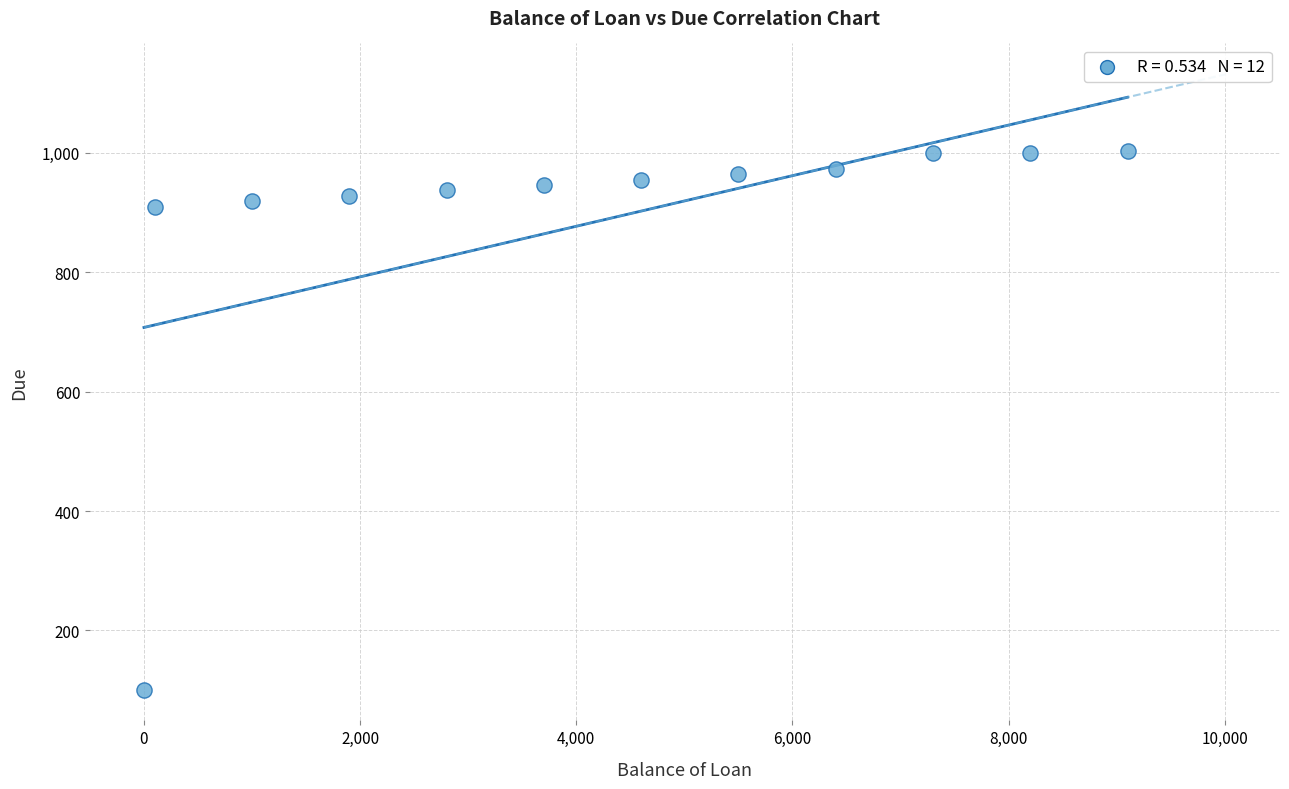

What is the average X value?

4216.7